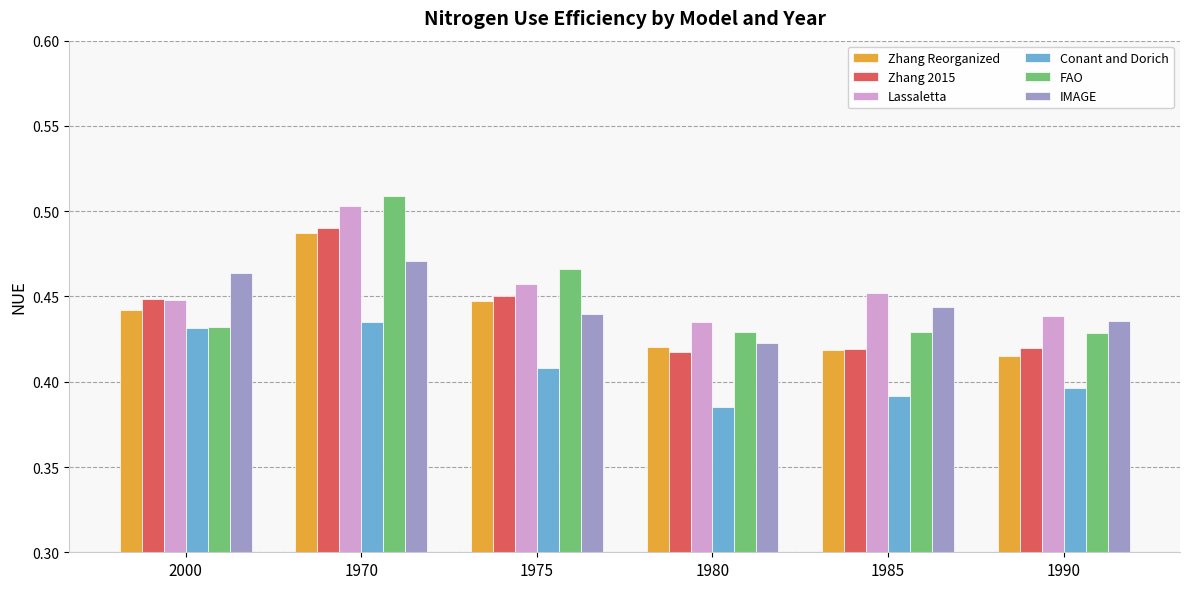

How many bars are there in total?

36